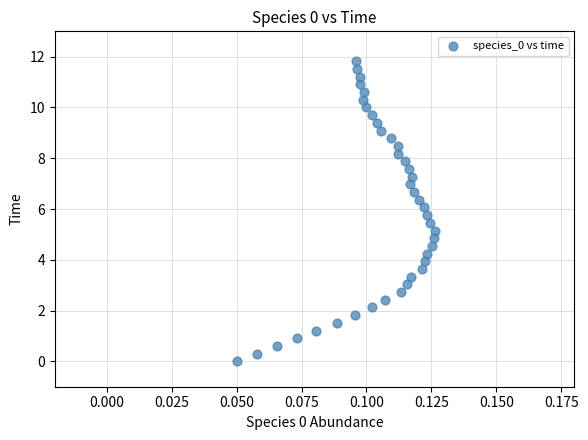

Count the number of points in this scatter plot.

40